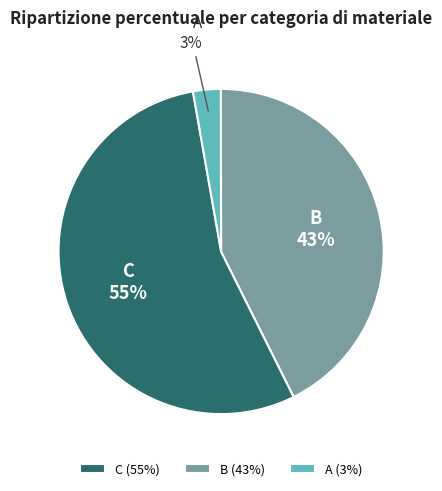

To the nearest percent, what is the average slice percentage?

33%